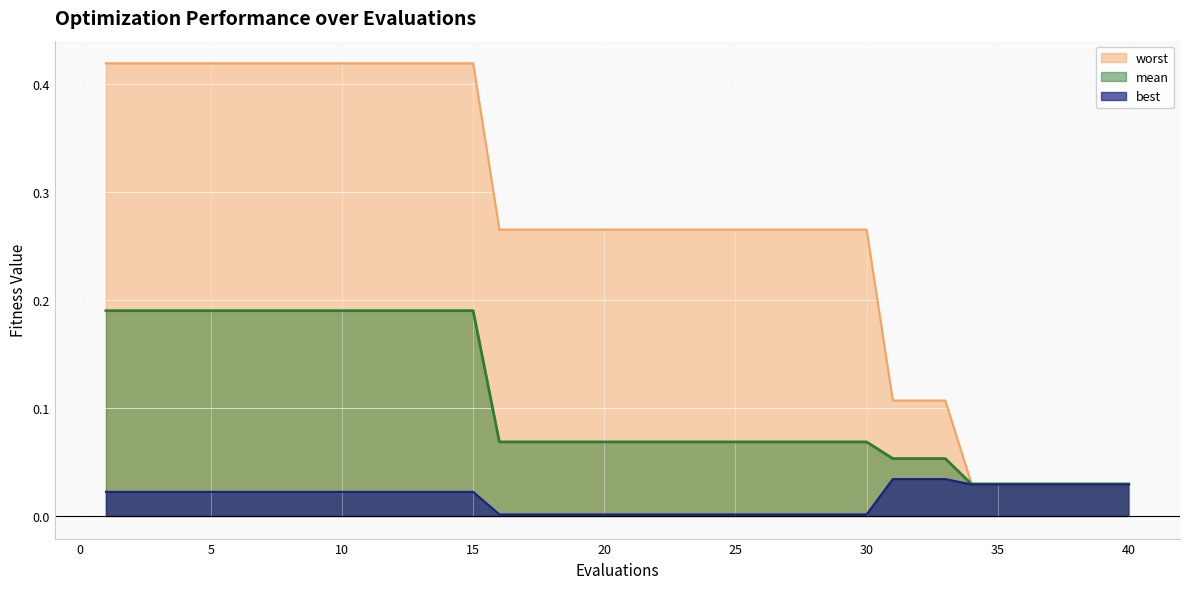

Which category has the highest value in the best series?

31